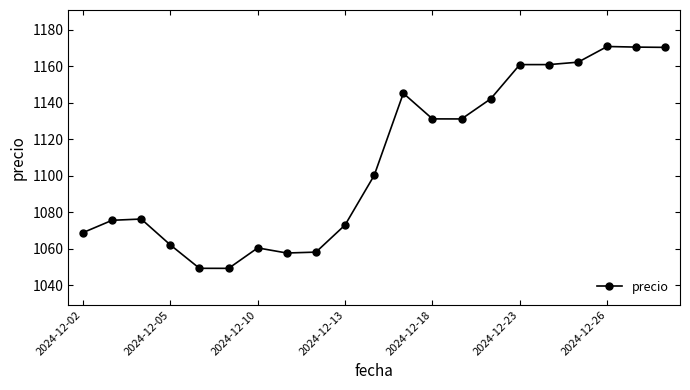

How many data points does each series have?

21